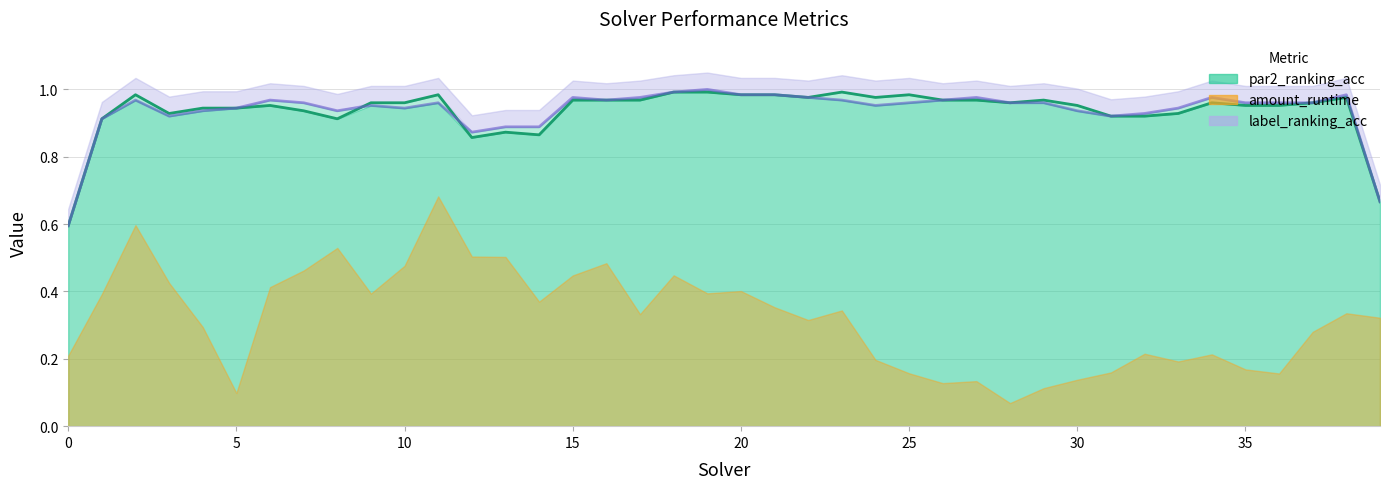

What is the sum of all par2_ranking_acc (line) values?

37.5